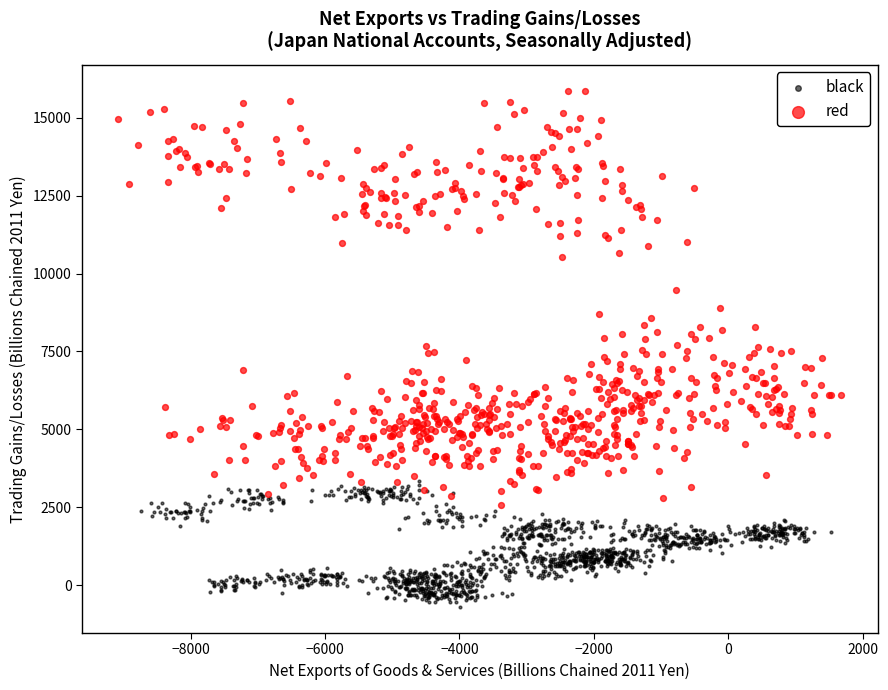

What are all the series names shown in the legend?

black, red